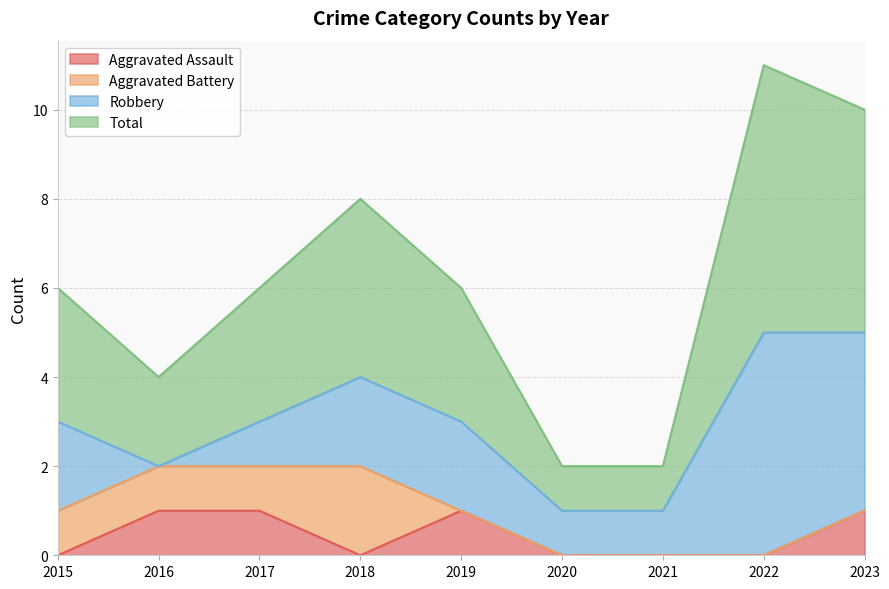

What is the minimum value for Total?

2